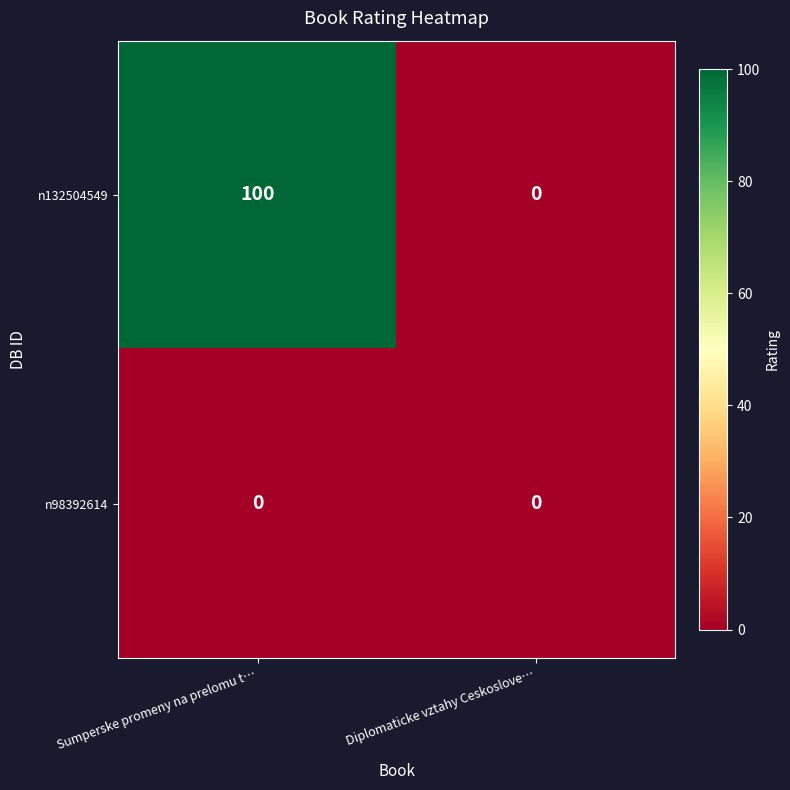

At how many categories does at least one series exceed 84?

1